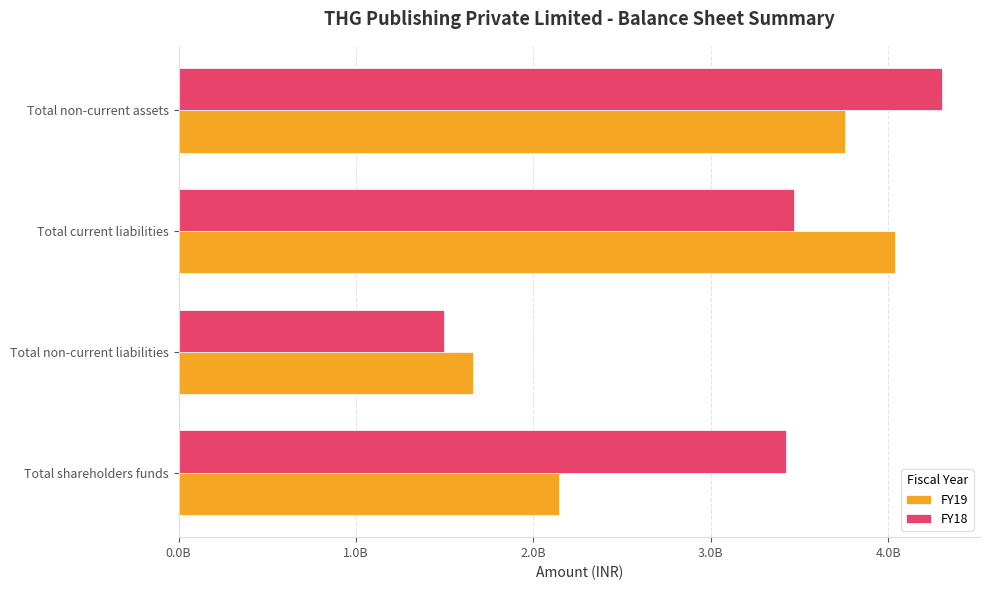

Which category has the highest value across all series?

Total non-current assets